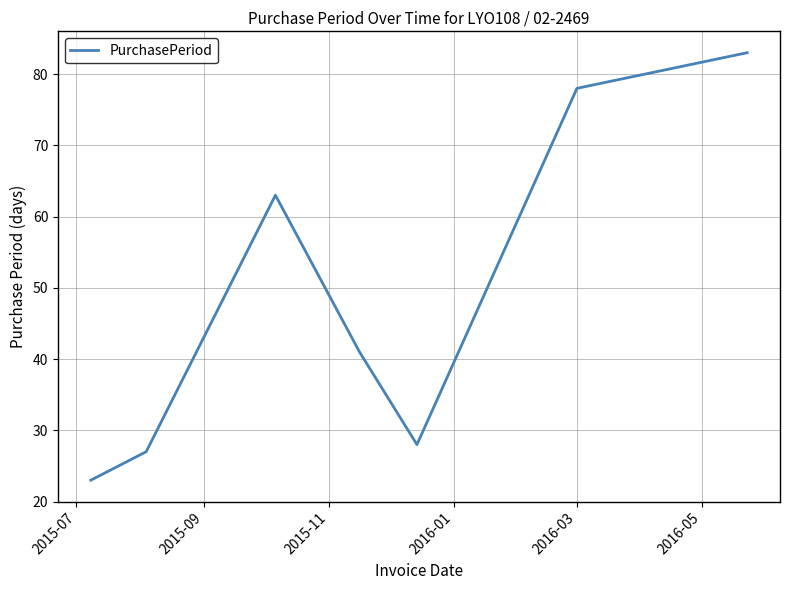

True or false: the data has more than 0 interior local peaks.

True